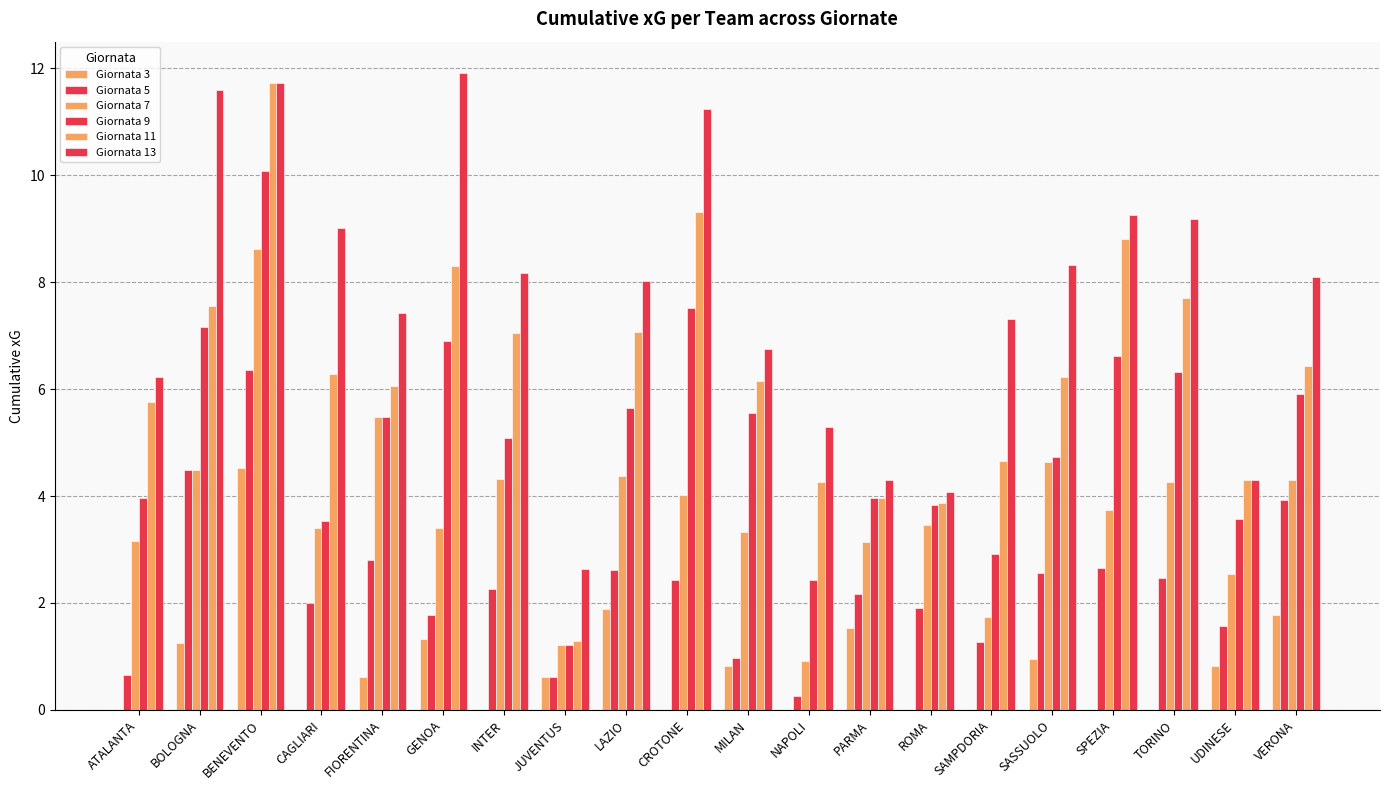

How many distinct data groups are displayed?

6